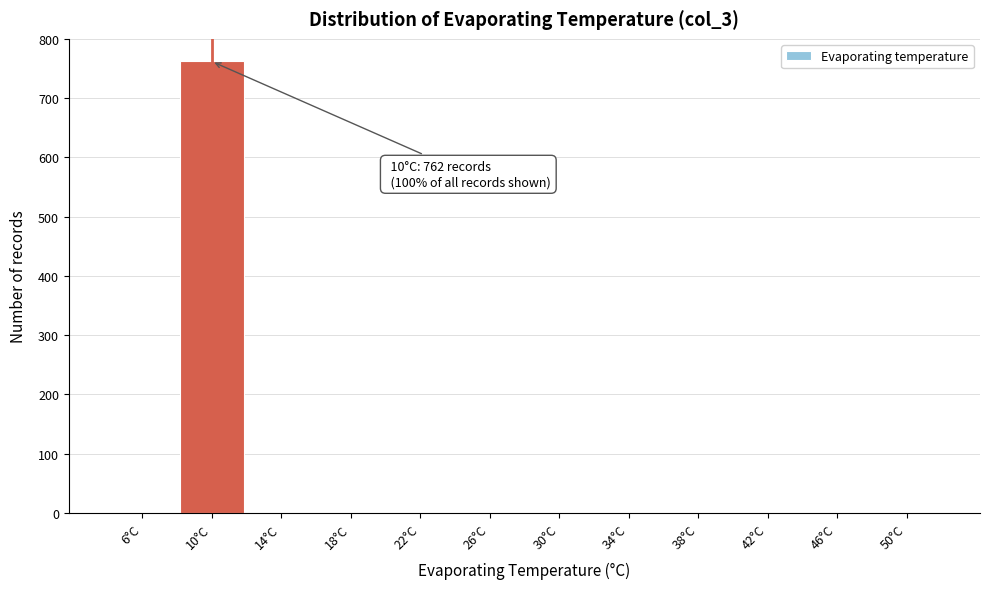

Which range on the x-axis has the tallest bar?

8 to 12